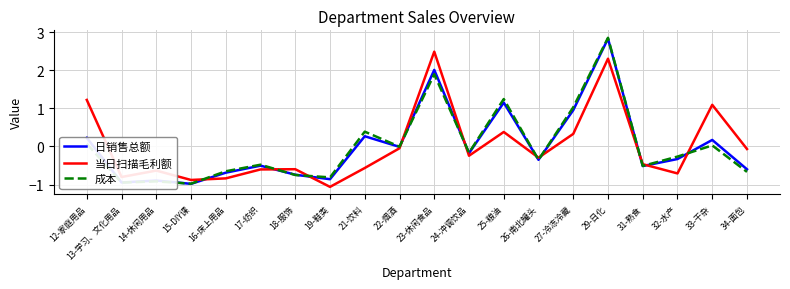

Between 12-家庭用品 and 26-南北罐头, which series saw the biggest shift?

当日扫描毛利额